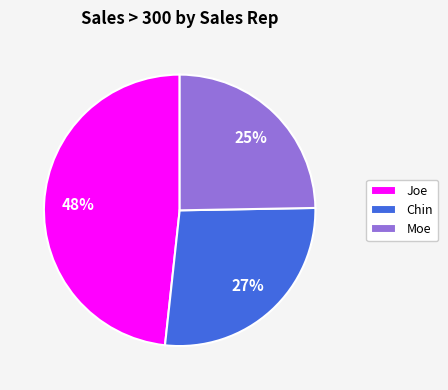

How many slices are in this pie chart?

3